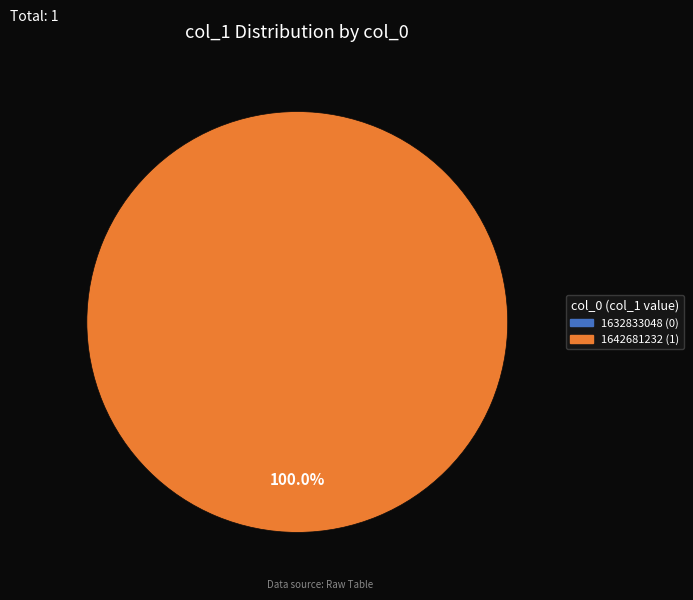

To the nearest percent, what is the average slice percentage?

50%